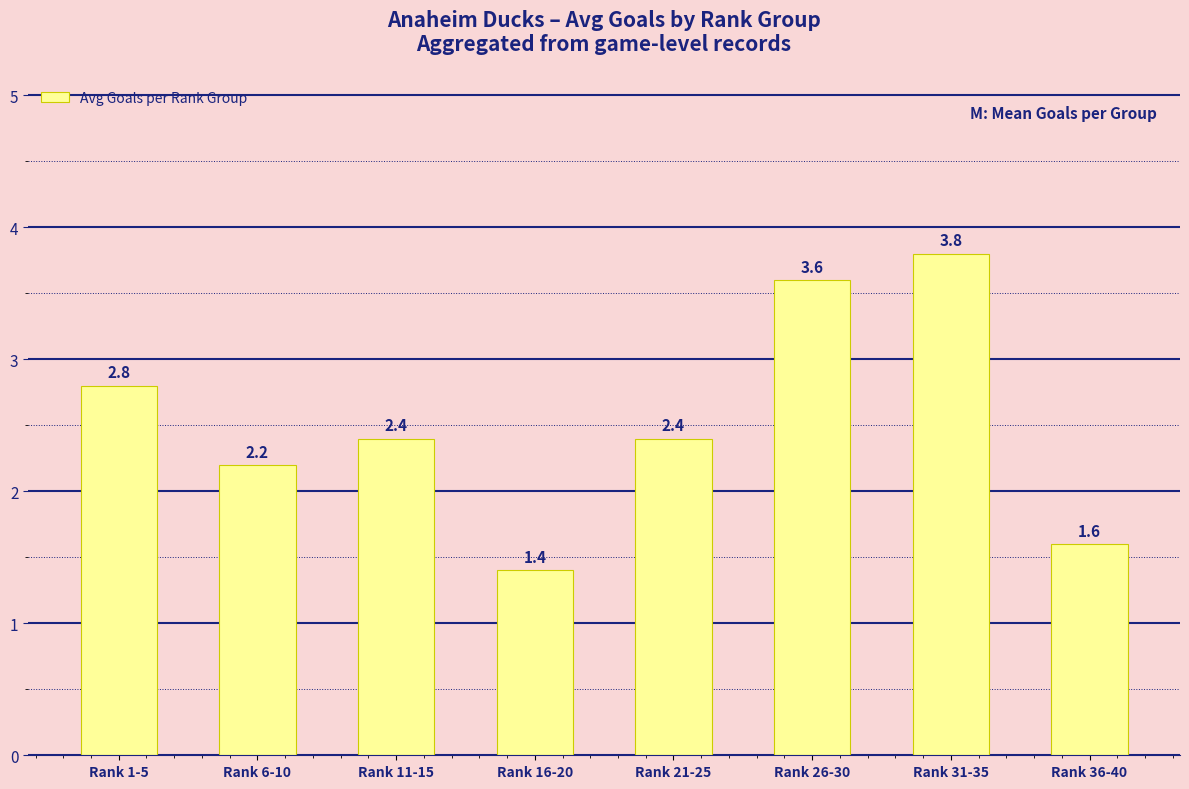

Does the chart contain stacked bars?

No